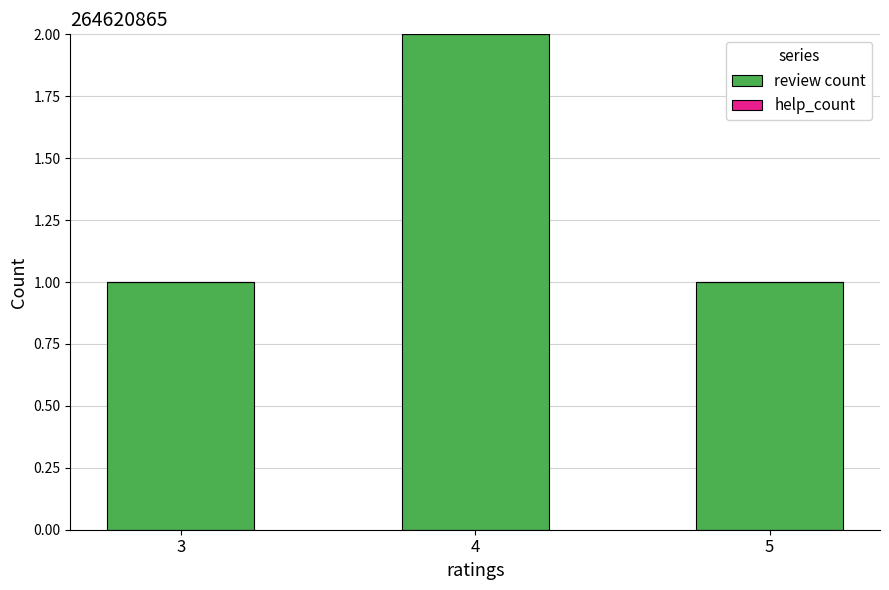

What is the sum of all values?

4